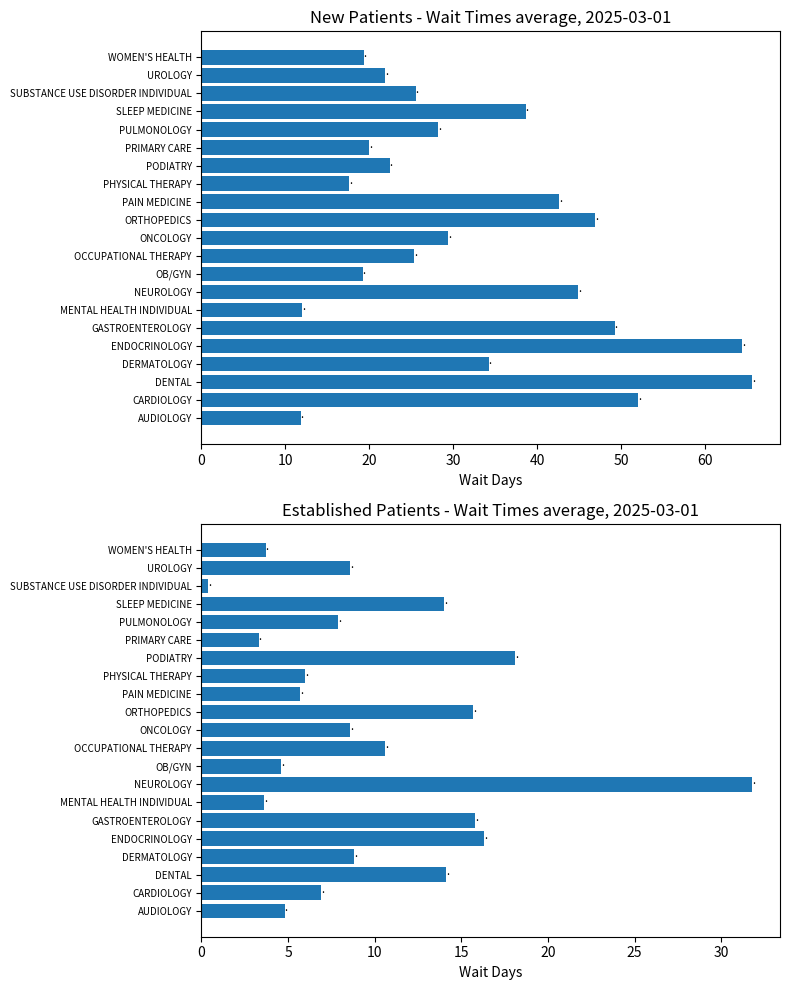

Read the EstablishedPatients value at OB/GYN.

4.6